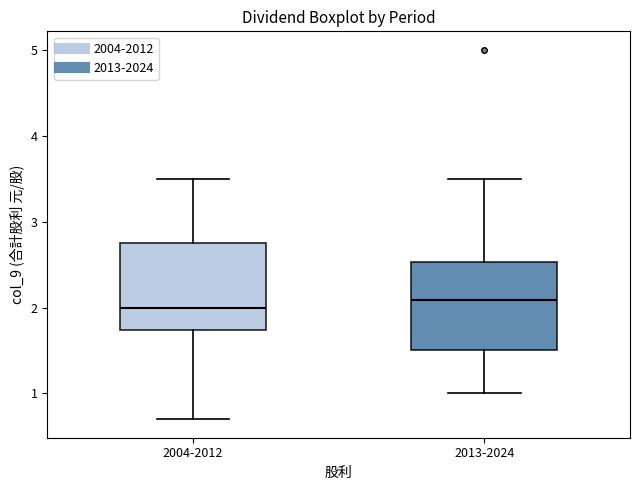

Where is the upper edge of the box for 2004-2012 on the y-axis? The values are not printed on the chart, so give them approximately, as read against the axis.

2.8